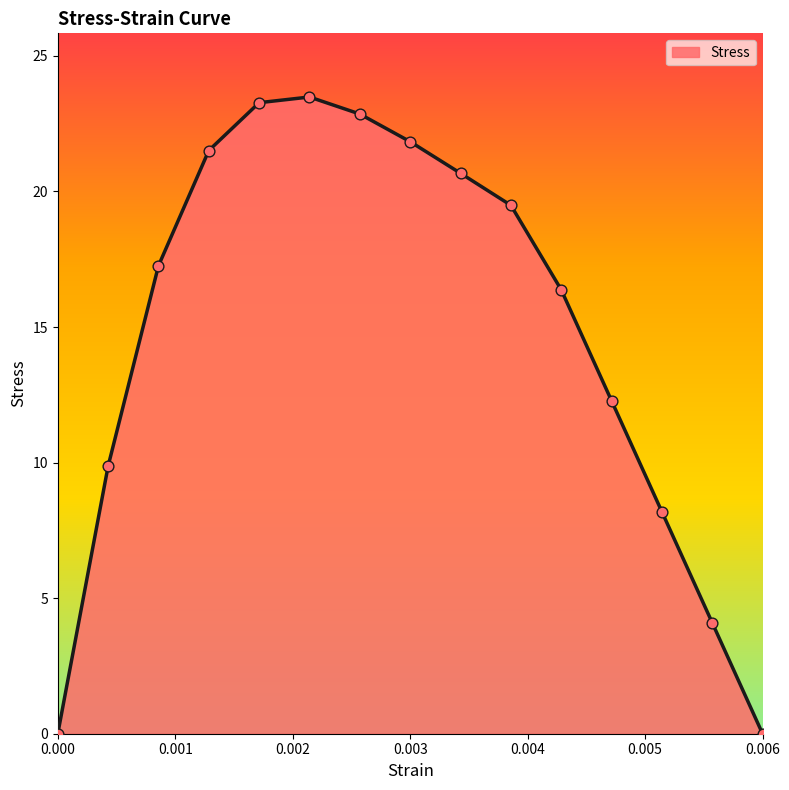

What is the difference between the maximum and minimum values?

23.5